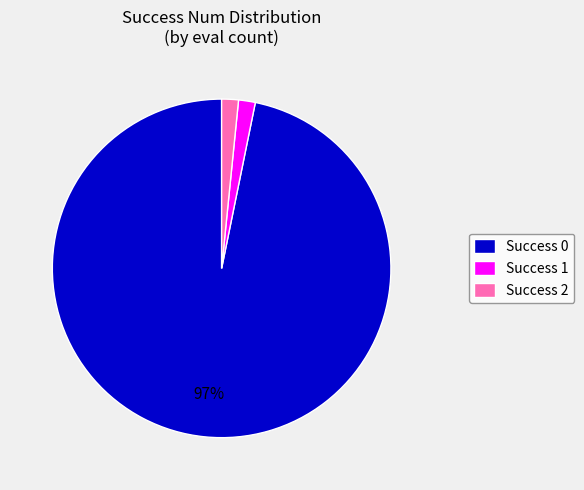

To the nearest percent, what percentage of the pie is Success 1?

2%